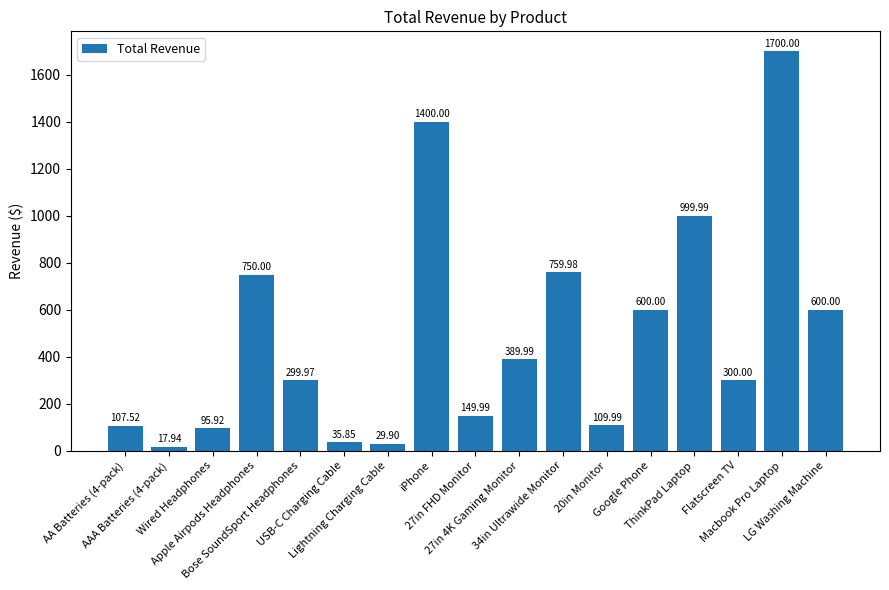

What is the maximum value shown in the chart?

1700.0